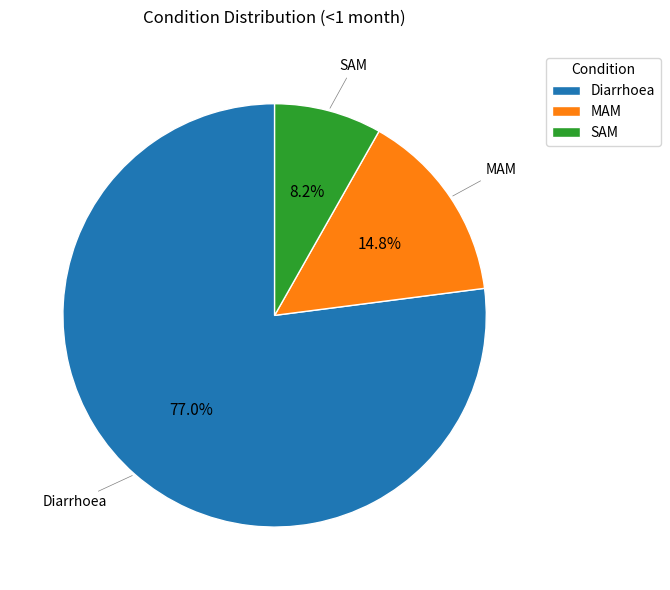

To the nearest percent, what is the average slice percentage?

33%